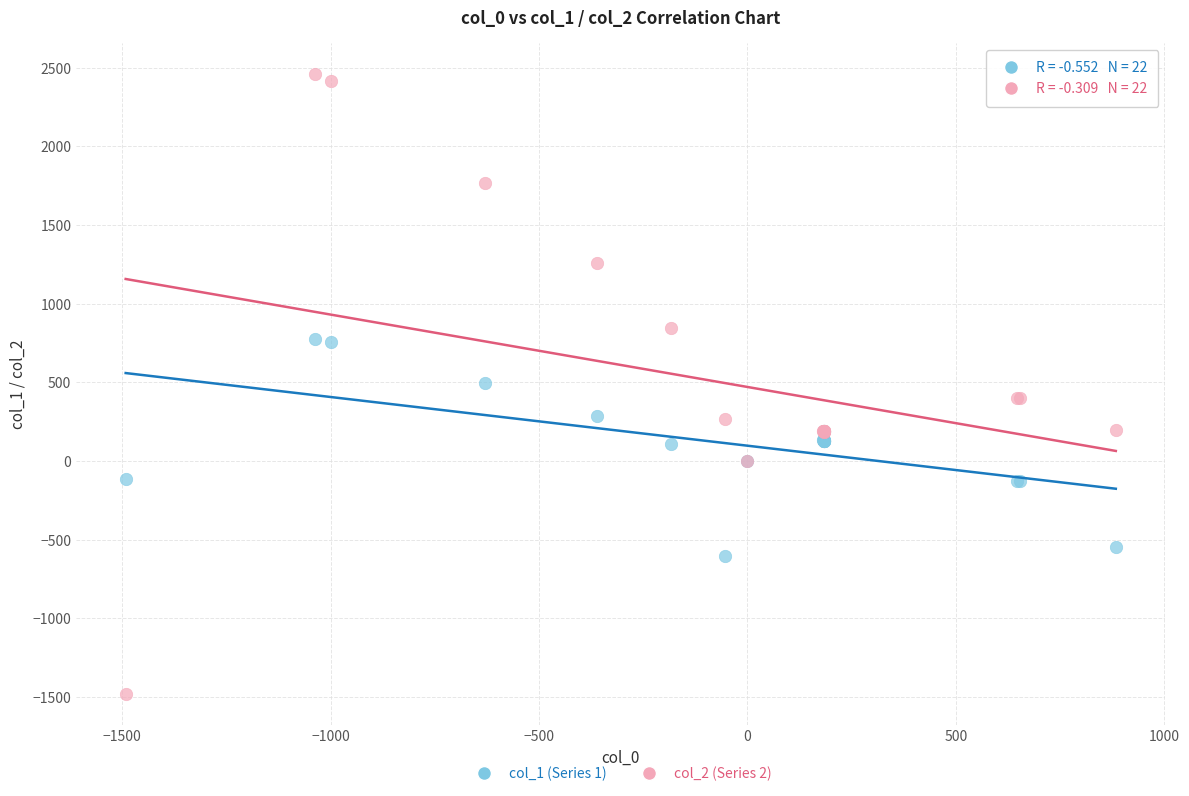

What are all the series names shown in the legend?

col_1 (Series 1), col_2 (Series 2)